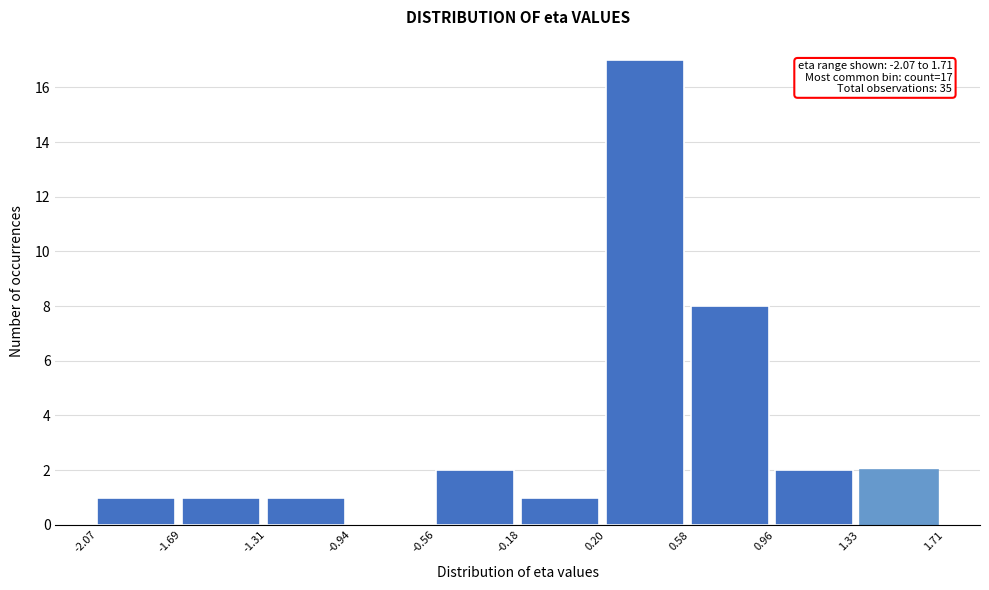

Which range on the x-axis has the tallest bar?

0.20 to 0.58